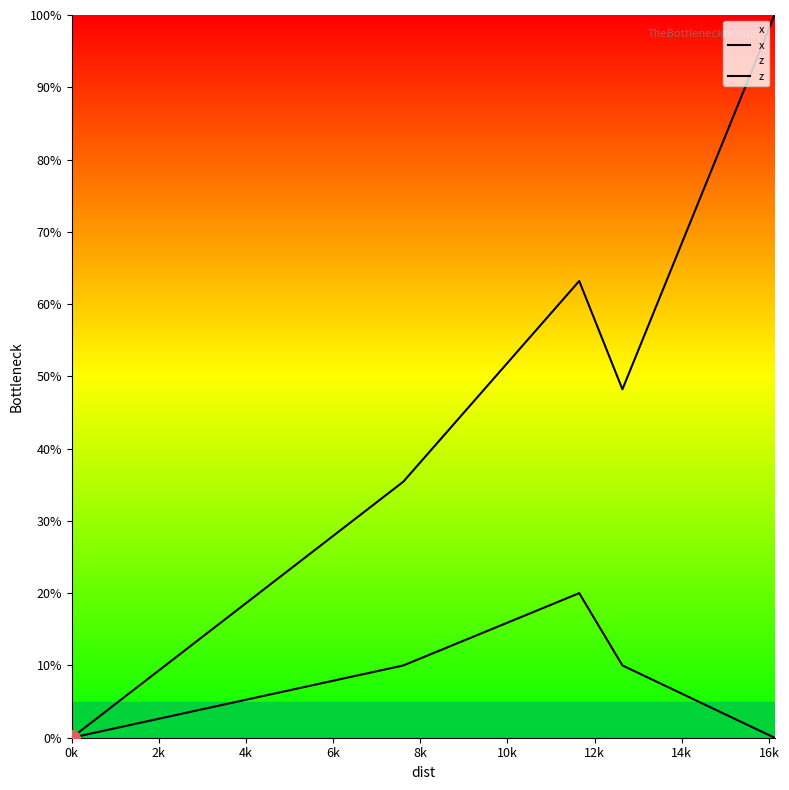

At how many categories does at least one series exceed 18?

4